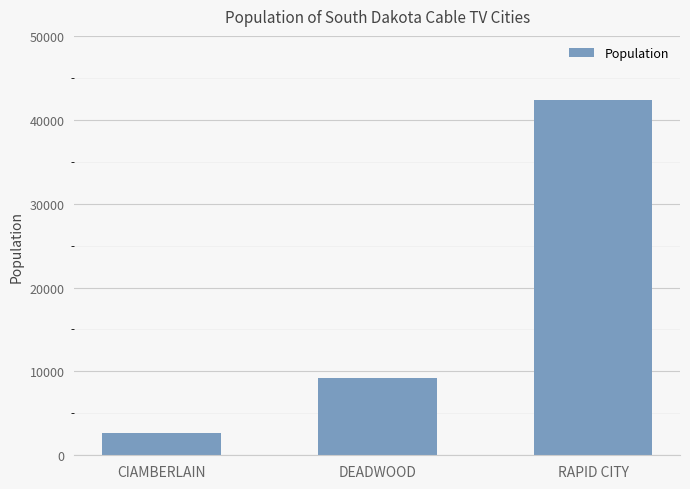

What is the label of the 3rd bar from the right?

CIAMBERLAIN